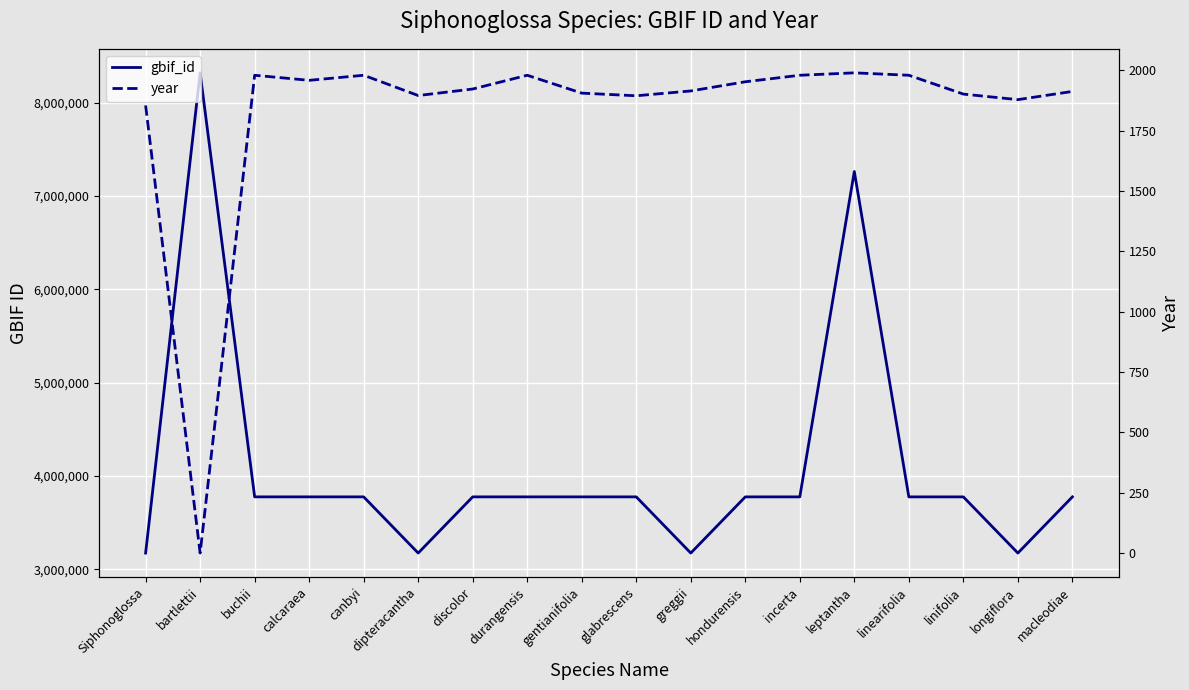

Where is gbif_id nearest to the value 5747421?

leptantha